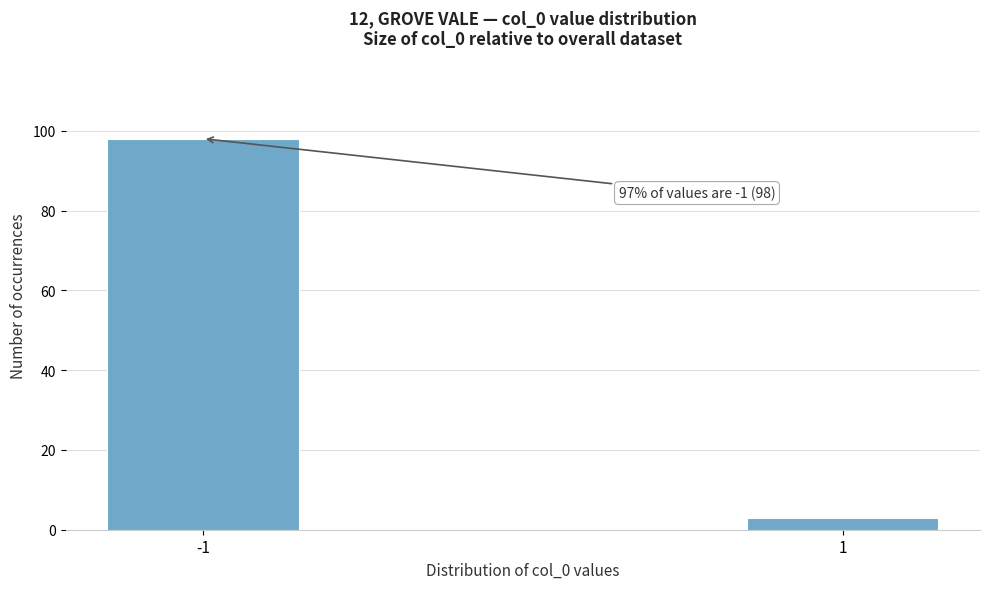

Reading left to right, extract all data points from this chart.

98	3